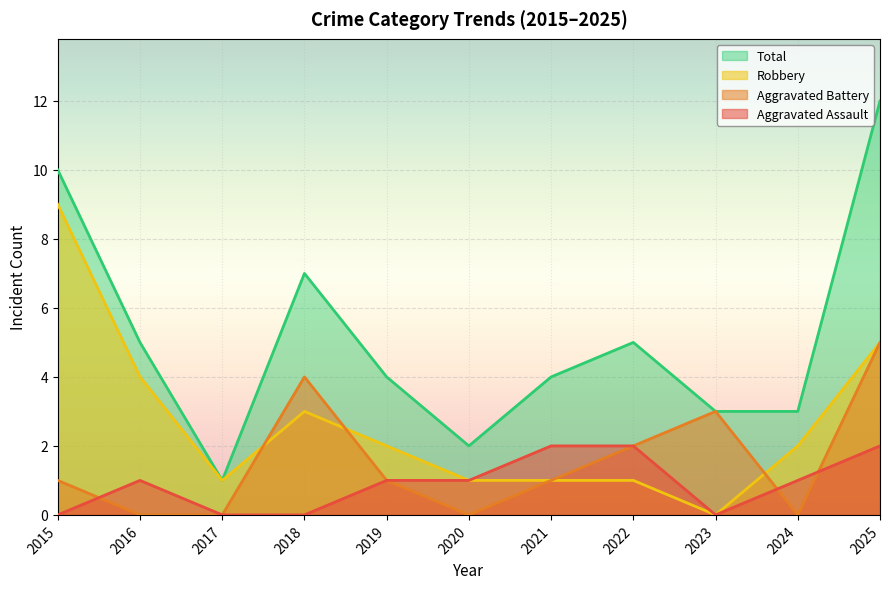

How many interior local peaks does the Robbery series have?

1